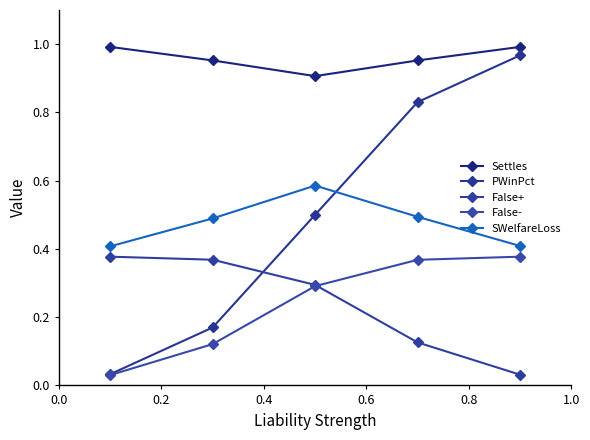

How many lines are shown in the chart?

5